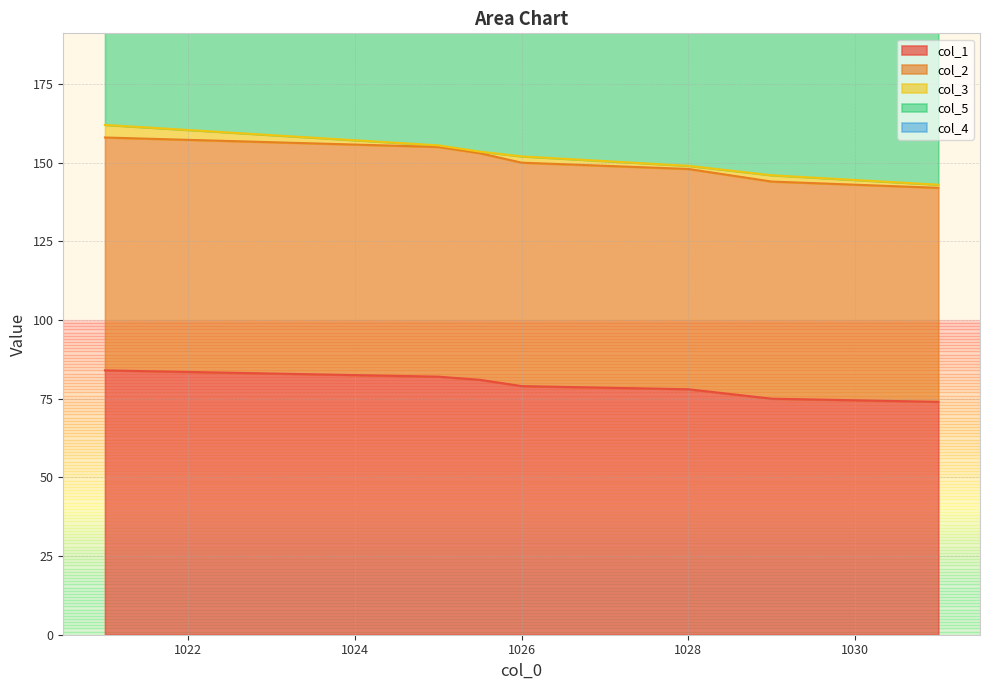

True or false: col_3 and col_4 intersect in this chart.

False